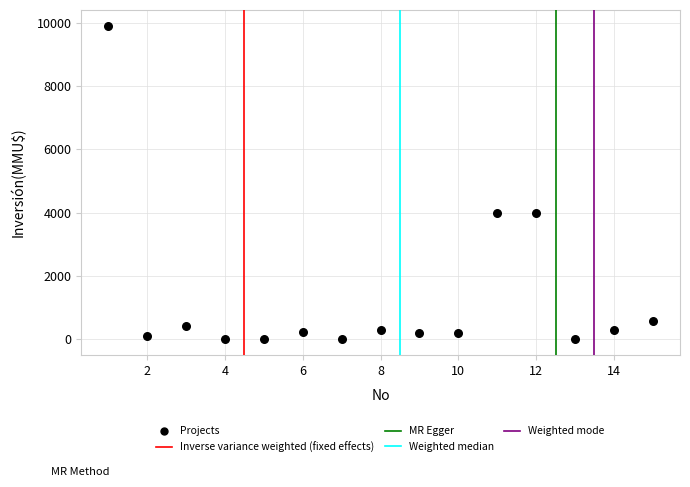

What is the range of Y values (max minus min)?

9903